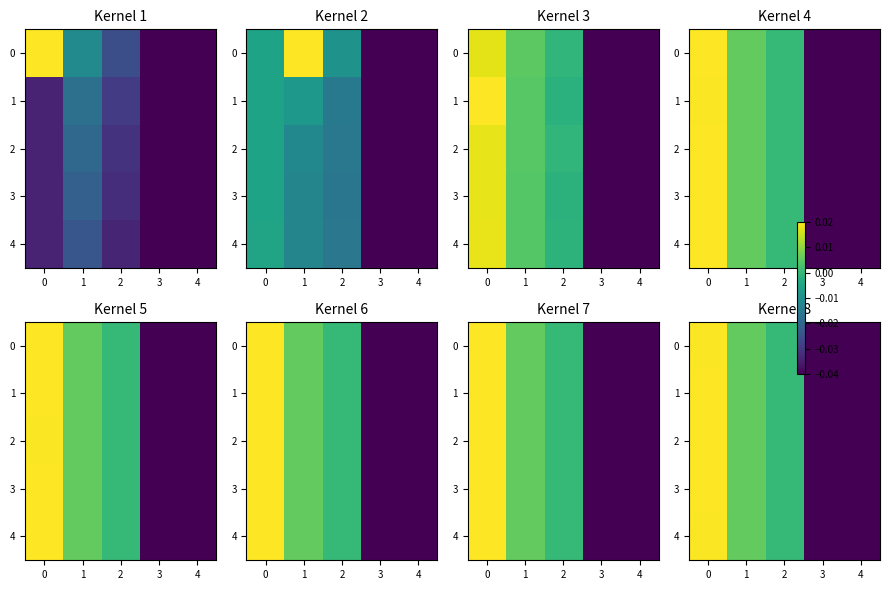

True or false: 4 has a value of -0.0 at 3.

True